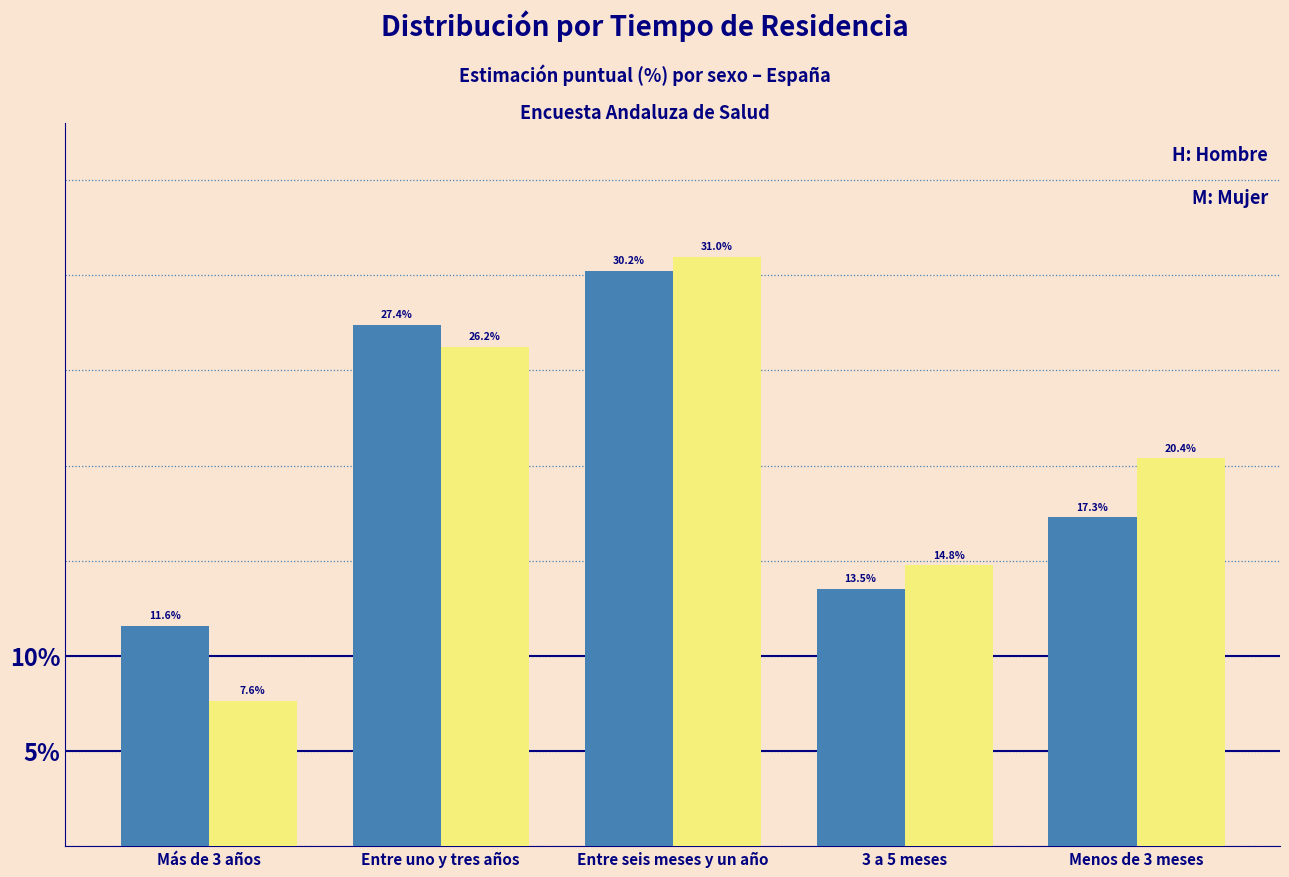

What is the greatest value displayed?

31.0